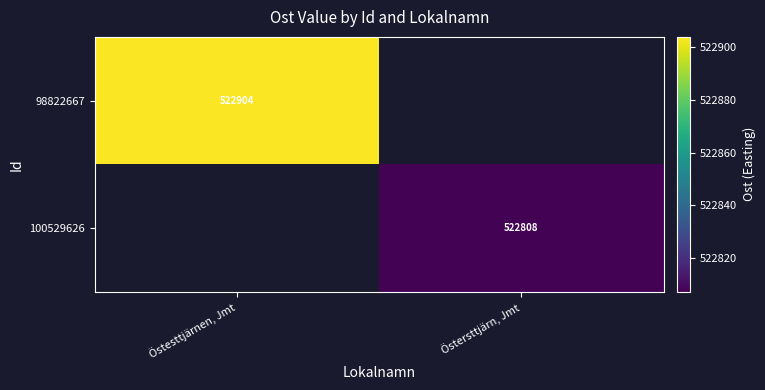

The value of 98822667 at Östesttjärnen, Jmt is 254332.1. True or false?

False